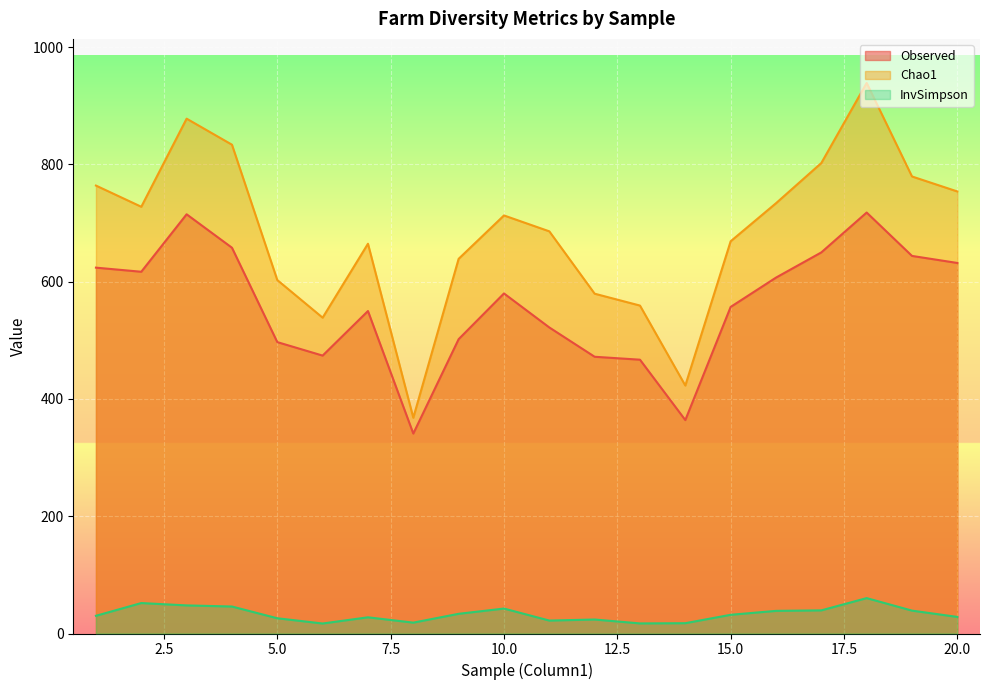

How many lines are shown in the chart?

3